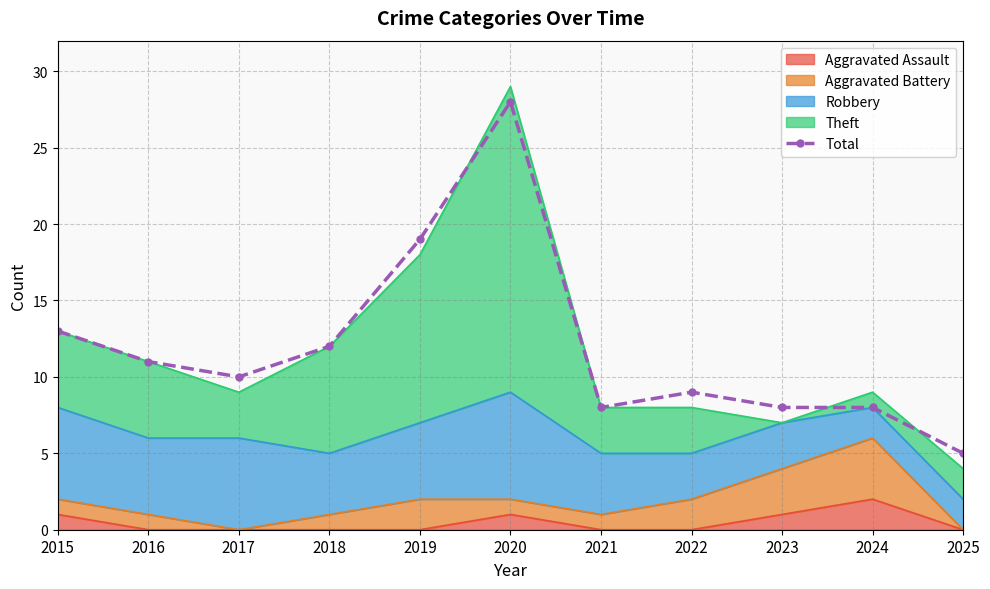

What is the value of the 1st point from the left?

13